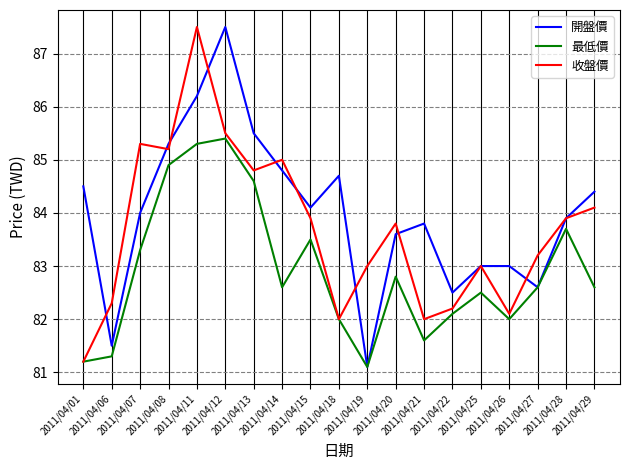

Reading left to right, transcribe all the data shown in this chart.

開盤價: 84.5	81.5	84.0	85.3	86.2	87.5	85.5	84.8	84.1	84.7	81.1	83.6	83.8	82.5	83.0	83.0	82.6	83.9	84.4
最低價: 81.2	81.3	83.3	84.9	85.3	85.4	84.6	82.6	83.5	82.0	81.1	82.8	81.6	82.1	82.5	82.0	82.6	83.7	82.6
收盤價: 81.2	82.3	85.3	85.2	87.5	85.5	84.8	85.0	83.9	82.0	83.0	83.8	82.0	82.2	83.0	82.1	83.2	83.9	84.1